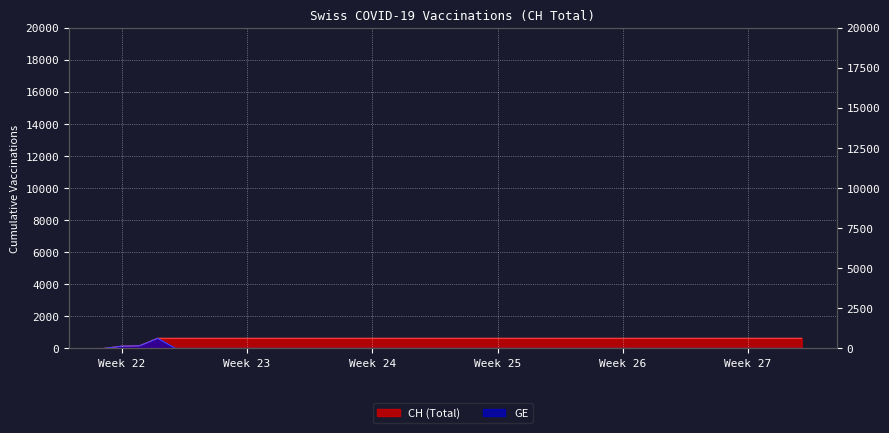

What is the average value of the CH series?

591